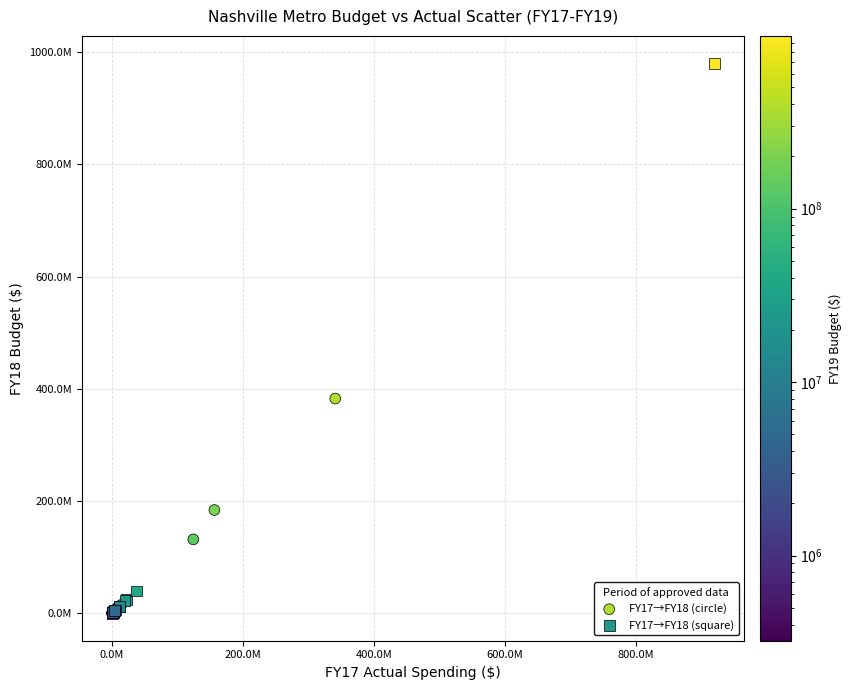

What are all the series names shown in the legend?

FY17→FY18 (circle), FY17→FY18 (square)